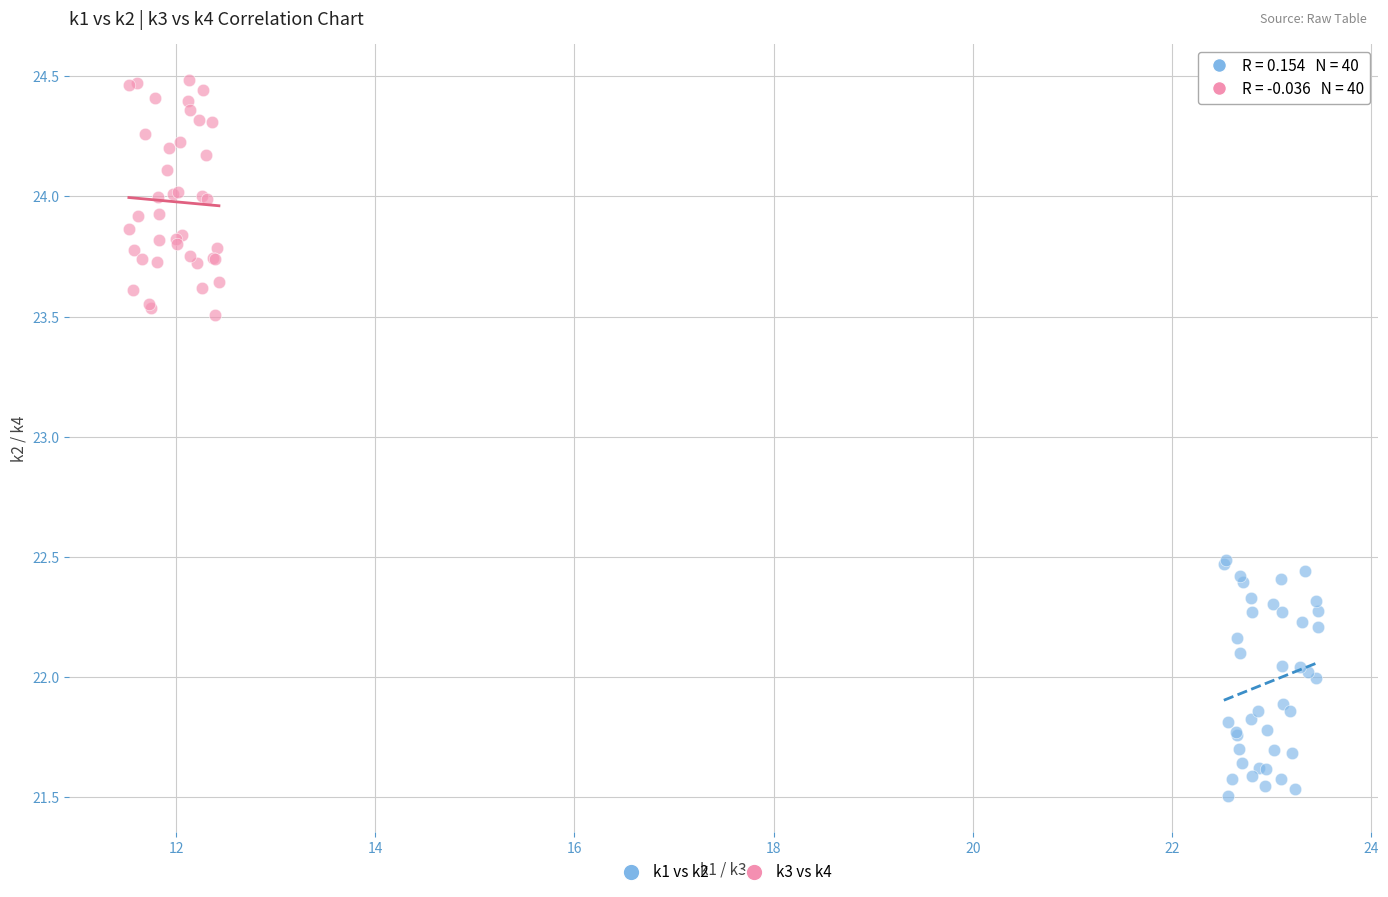

Which series contains the highest Y value?

k3 vs k4